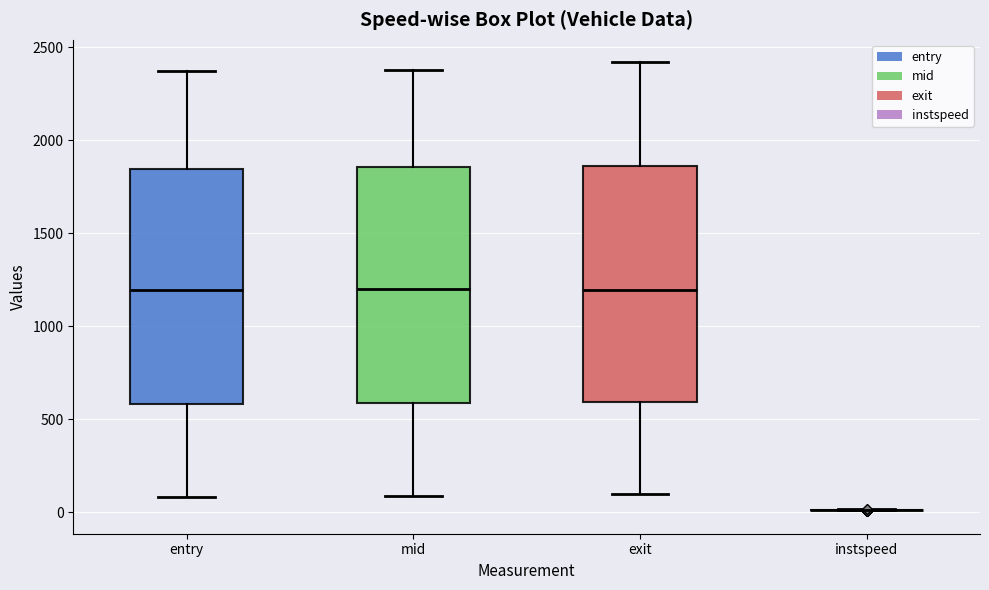

Reading left to right, read every box against the y-axis: the position of its median line, the range the box covers, and the ends of its whiskers. The values are not printed on the chart, so give them approximately, as read against the axis.

entry: median 1200, box 600 to 1850, whiskers 100 to 2400
mid: median 1200, box 600 to 1850, whiskers 100 to 2400
exit: median 1200, box 600 to 1850, whiskers 100 to 2400
instspeed: box collapsed to a line at 0, whiskers 0 to 0